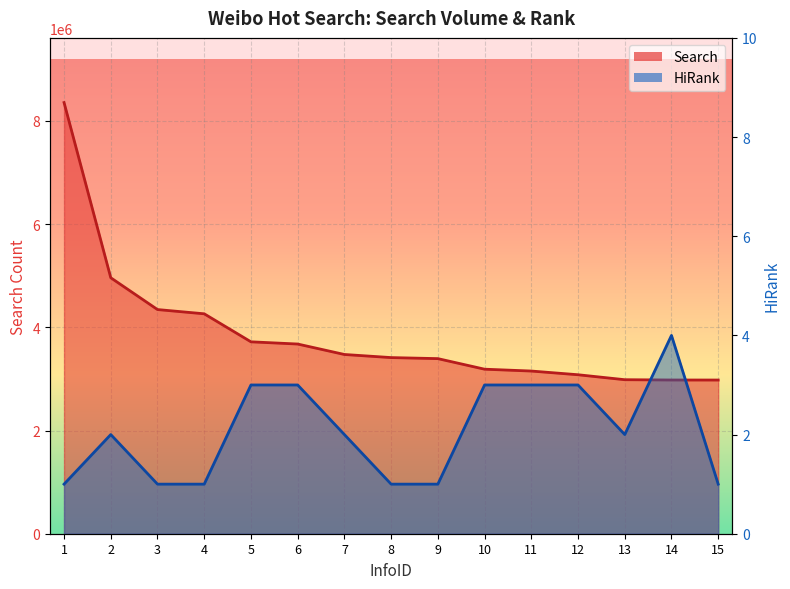

How many values in the HiRank series are below 2?

6